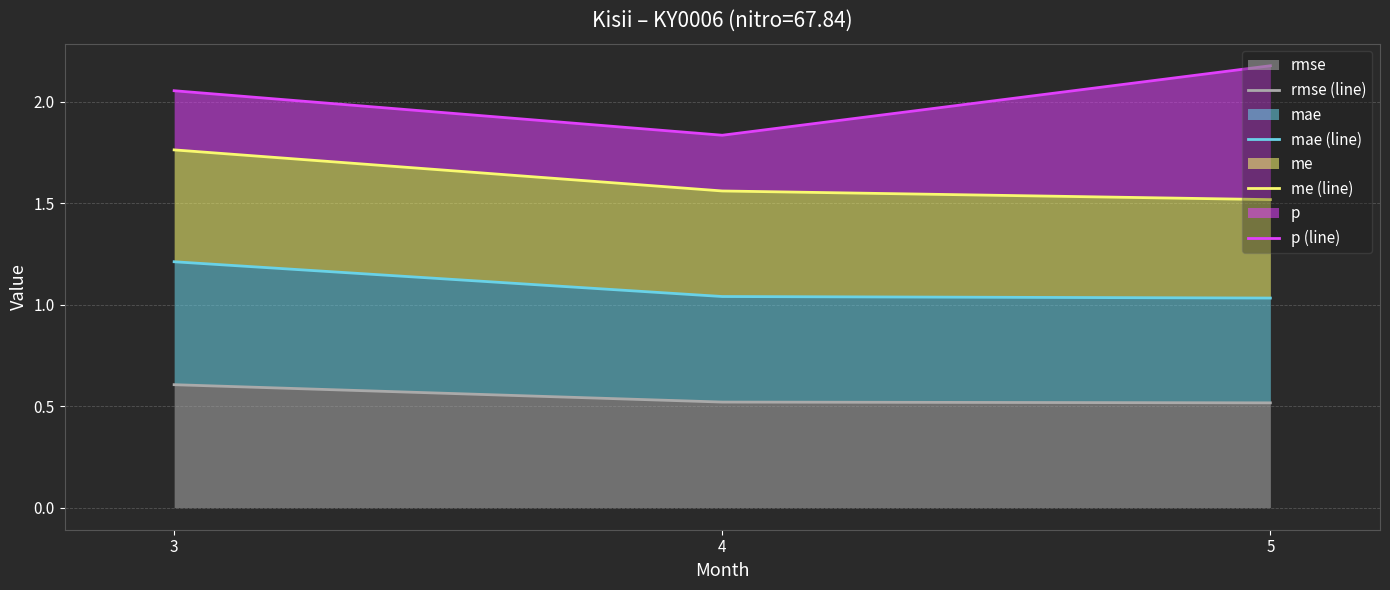

What is the value of the mae (line) point at the 2nd from the left?

1.0